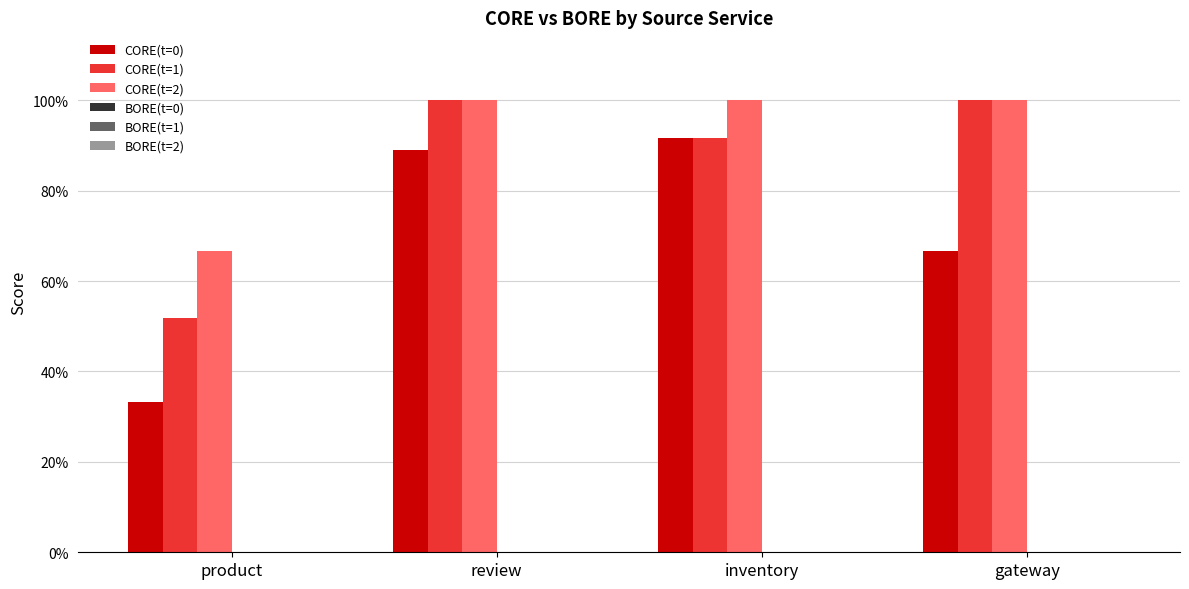

Does the chart contain stacked bars?

No